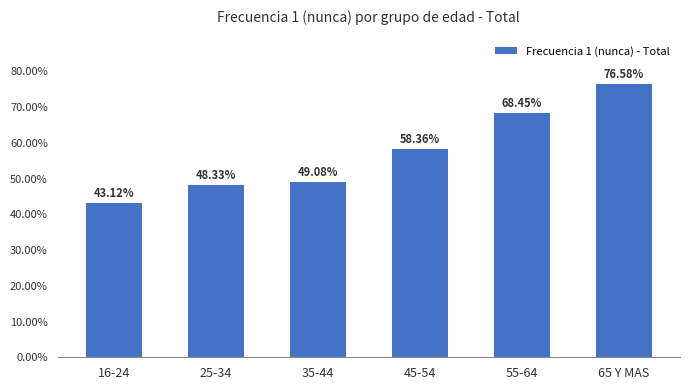

At which category does the chart reach its peak across all series?

65 Y MAS